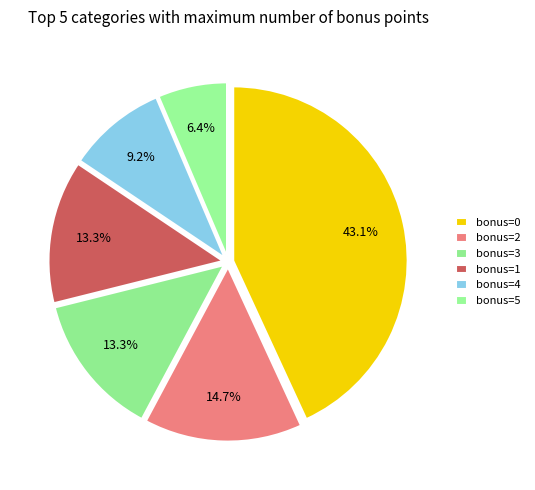

How many segments does this pie chart have?

6